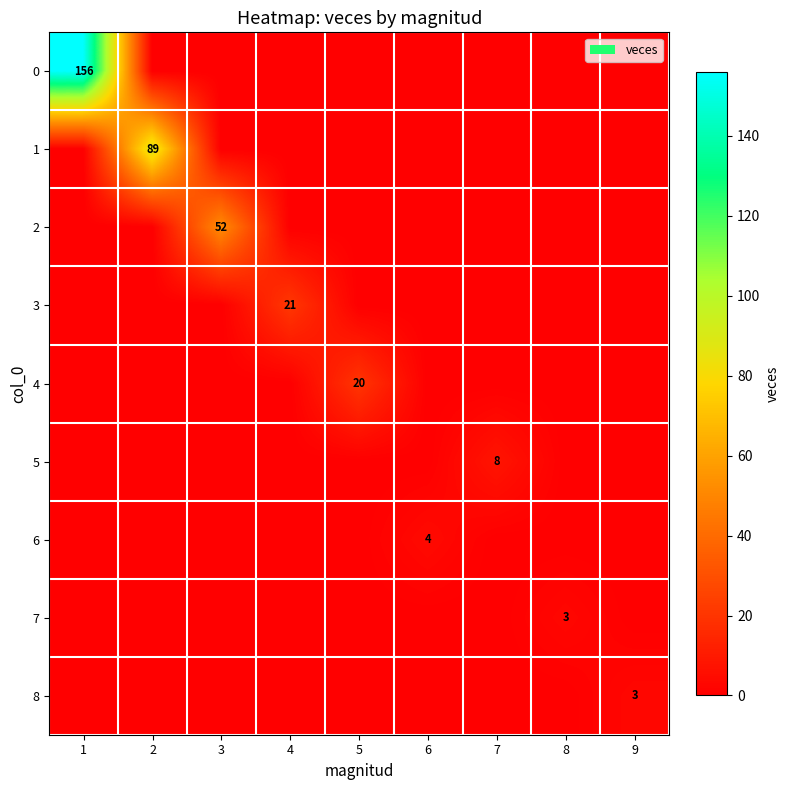

Which category has the highest value across all series?

1